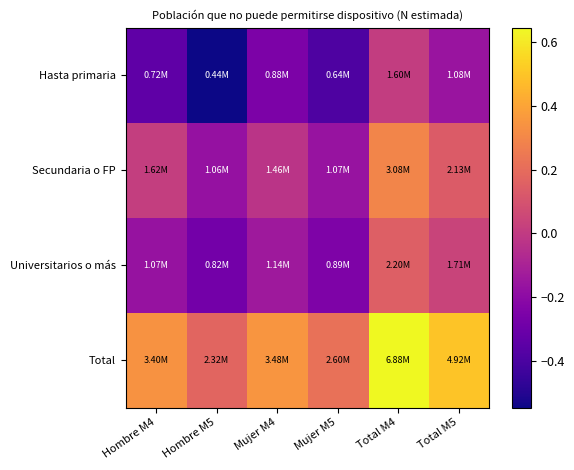

Which series has the largest total across all categories?

Total